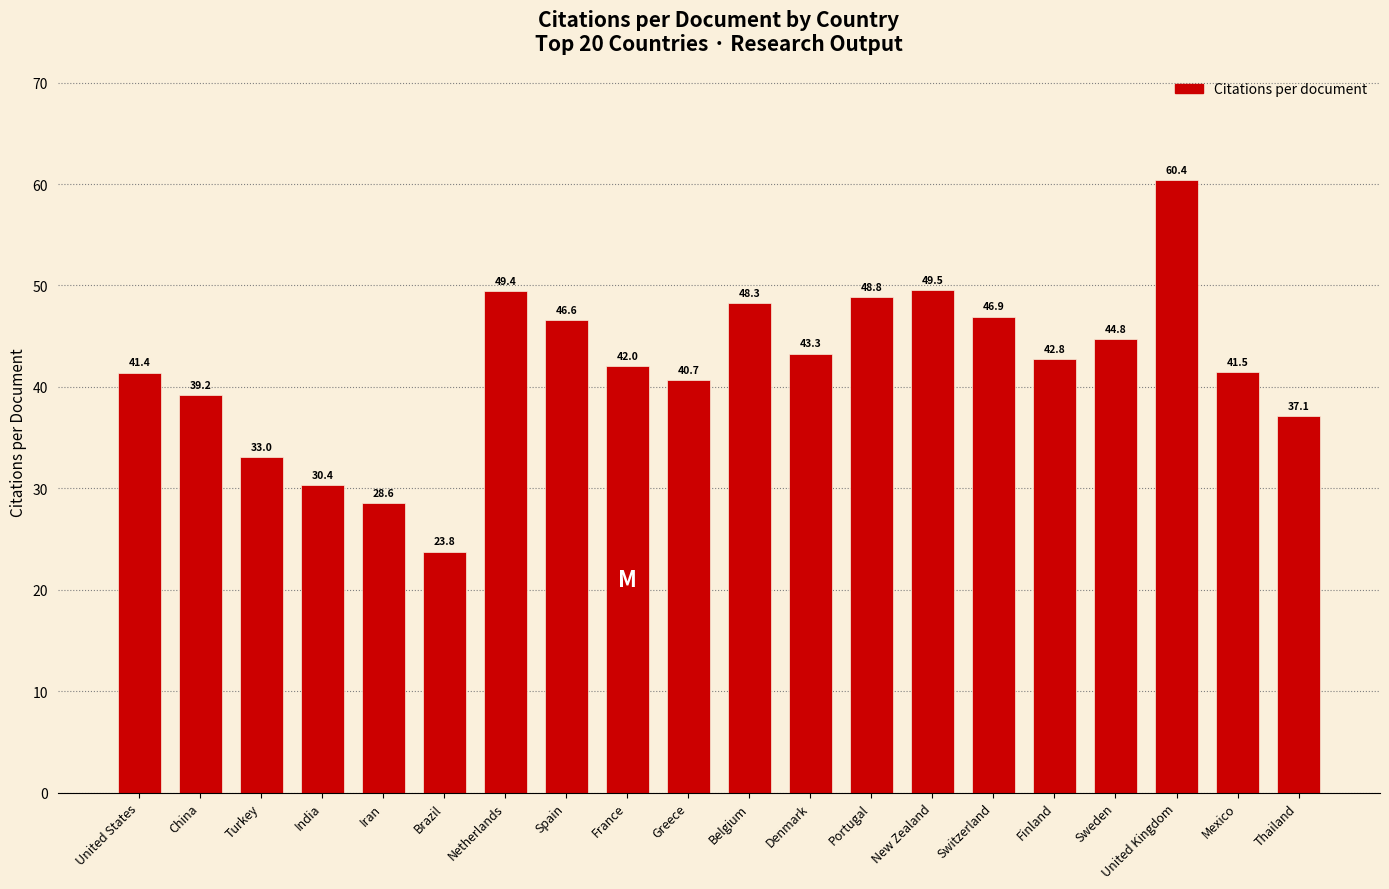

What is the ratio of the value at Switzerland to the value at Netherlands?

0.9